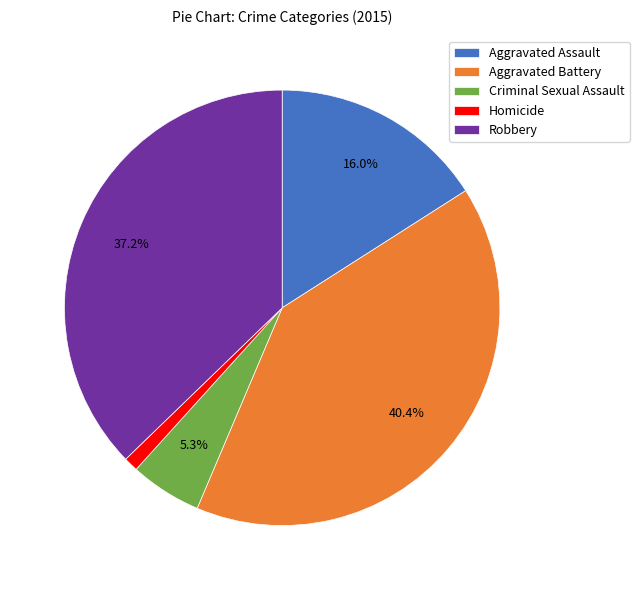

To the nearest percent, what percentage of the pie is Robbery?

37%